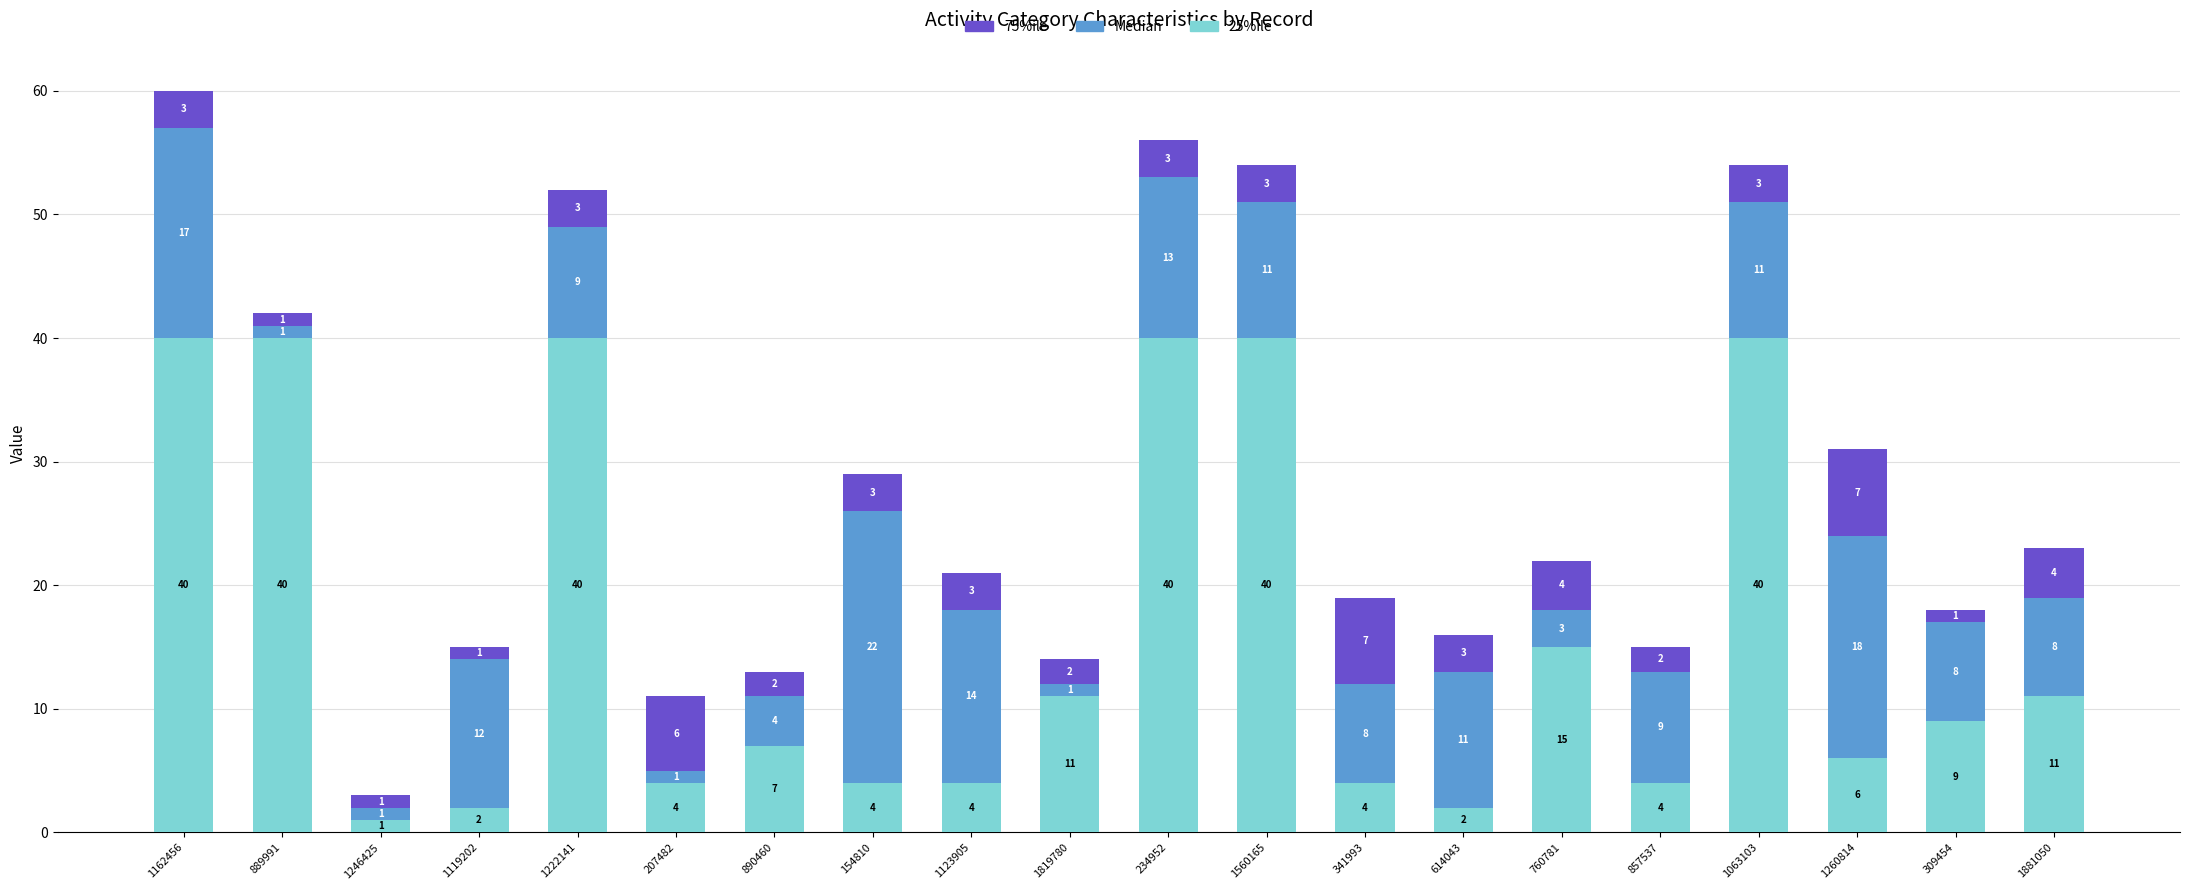

What is the maximum value for 25%ile?

40